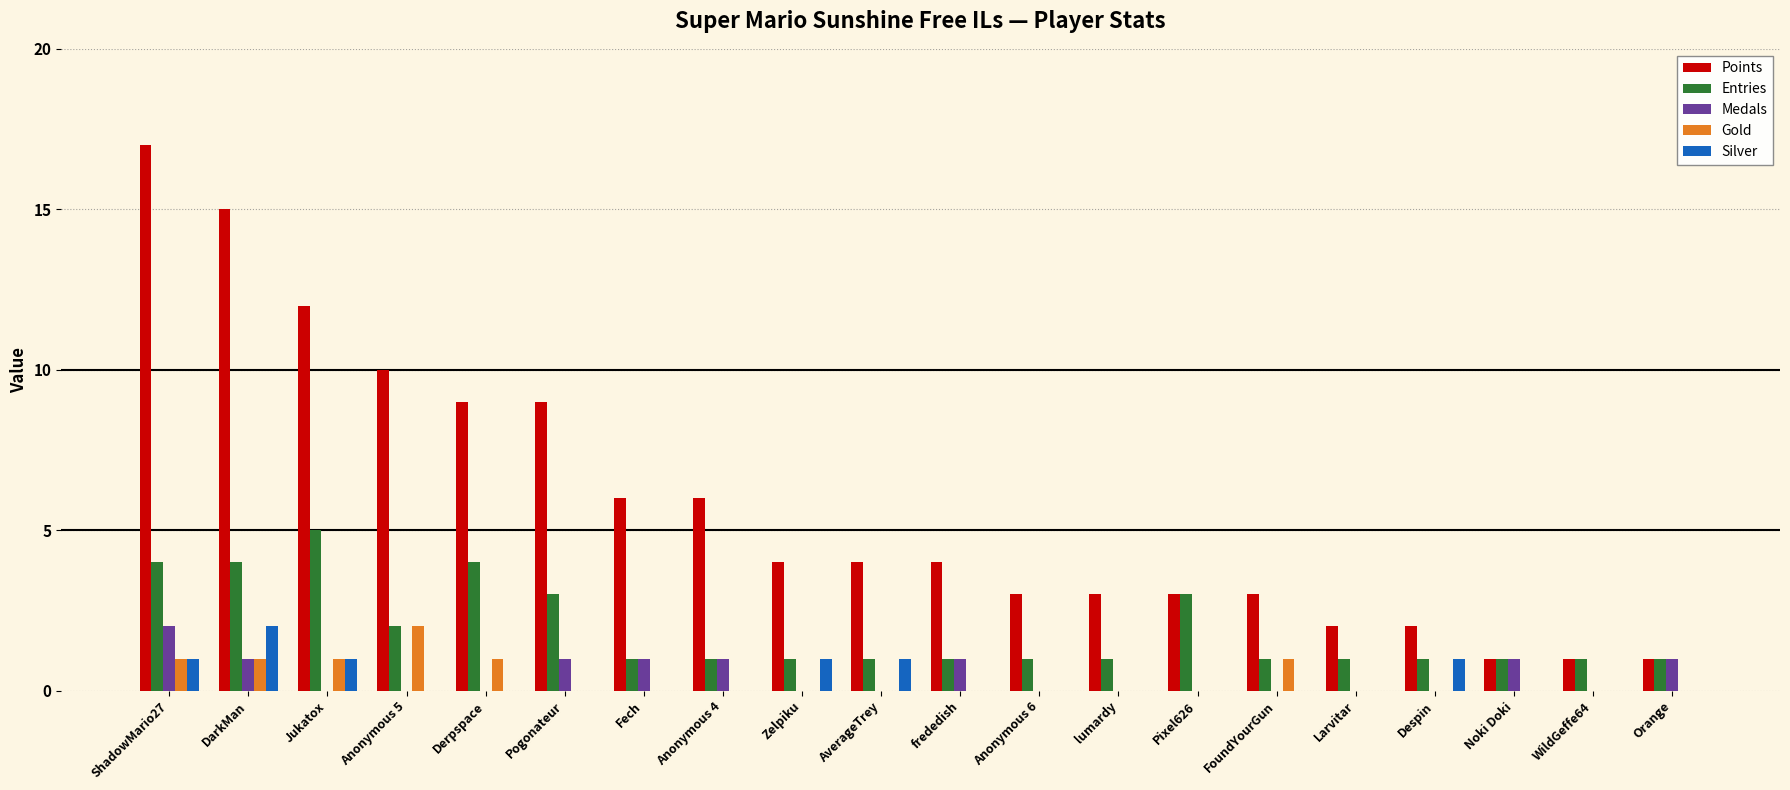

How many groups of bars are there?

20